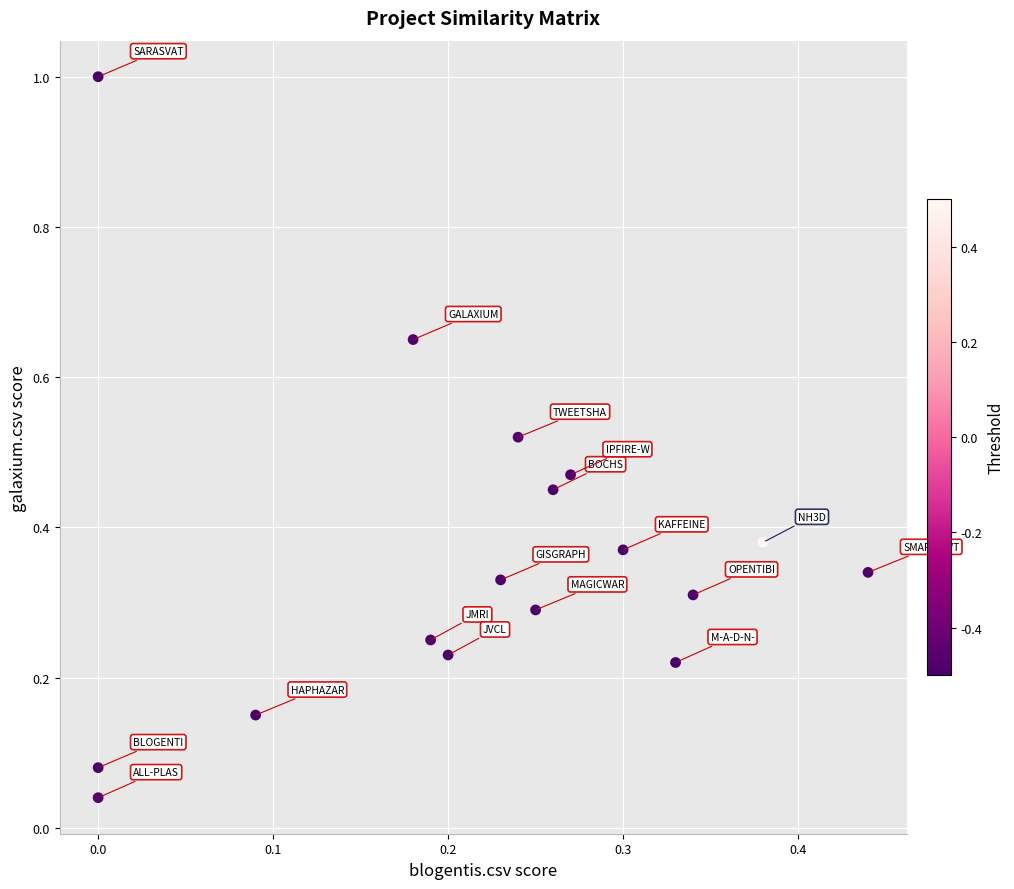

What is the range of Y values (max minus min)?

1.0